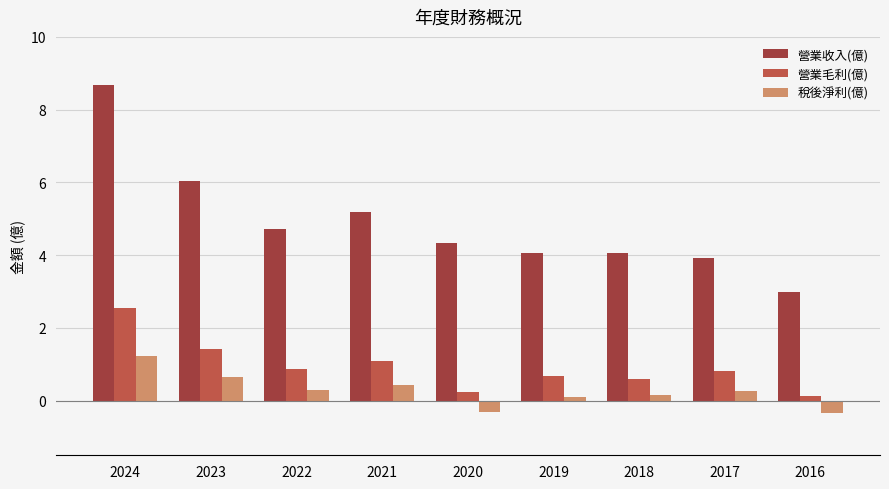

What is the minimum value shown in the chart?

-0.3